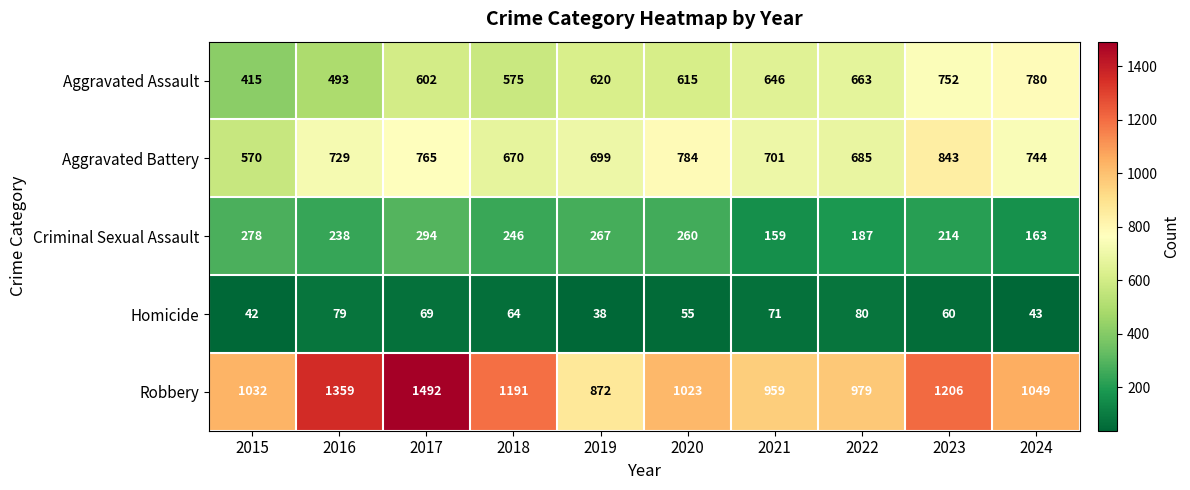

At which category is the sum across all series the highest?

2017